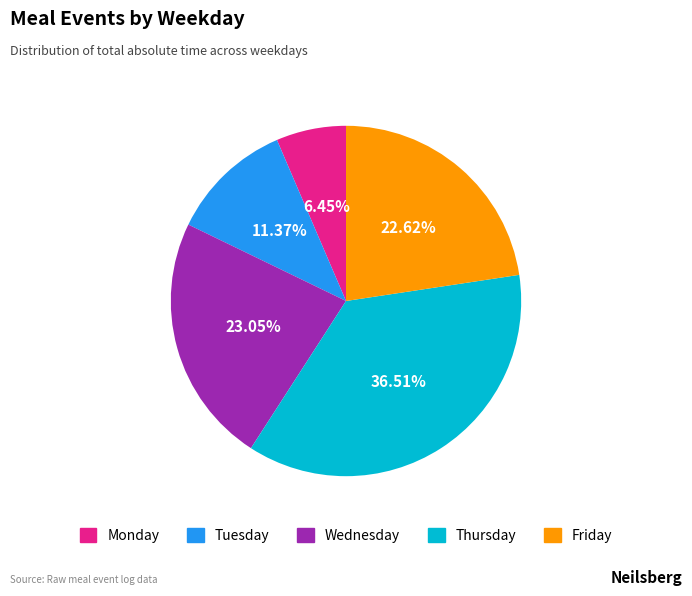

What is the ratio of the value at Tuesday to the value at Monday?

1.8